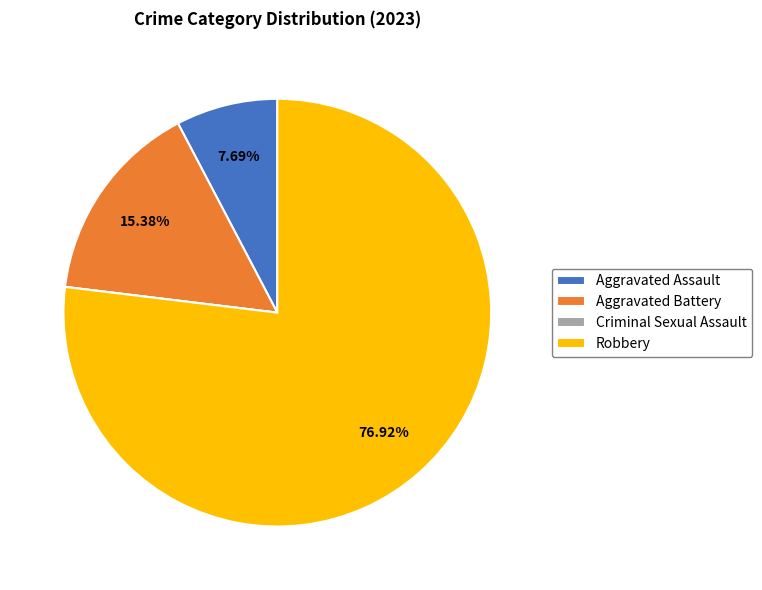

Which slice is the largest?

Robbery